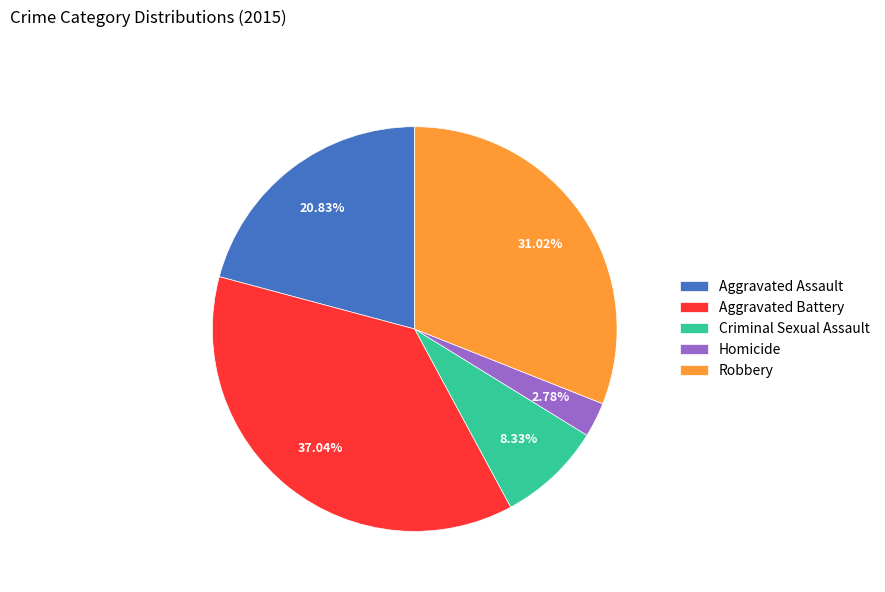

Which category has the smallest portion of the pie?

Homicide